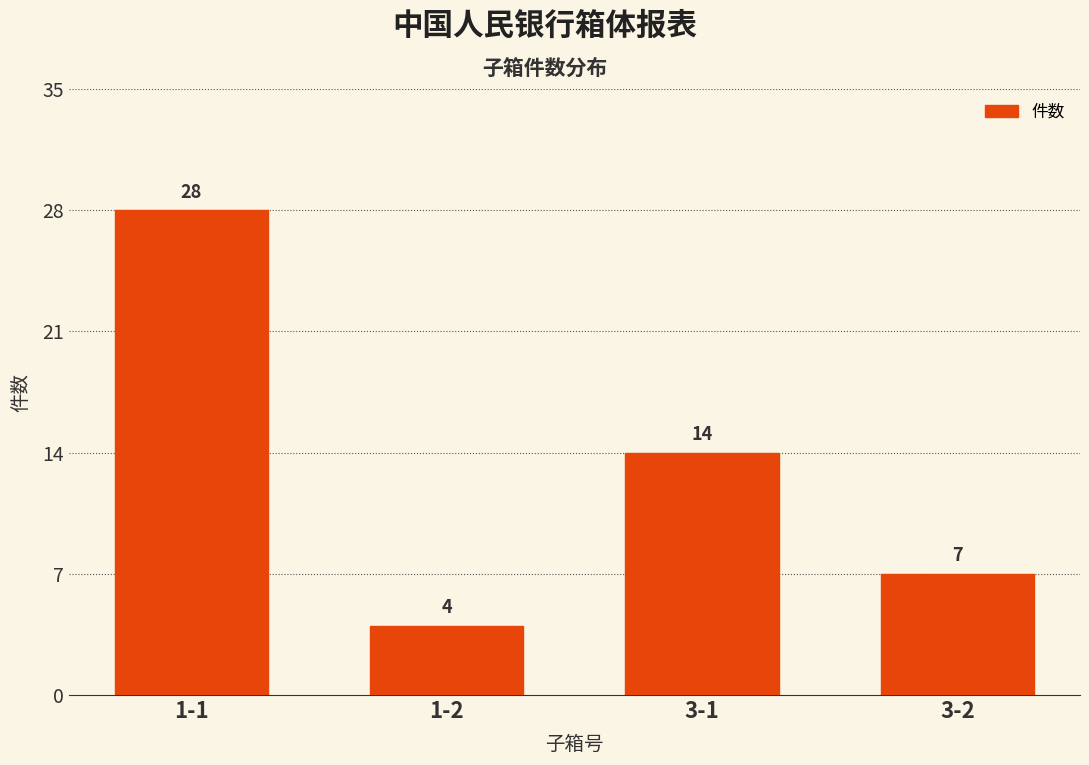

Reading right to left, list all the values displayed in this chart.

7	14	4	28